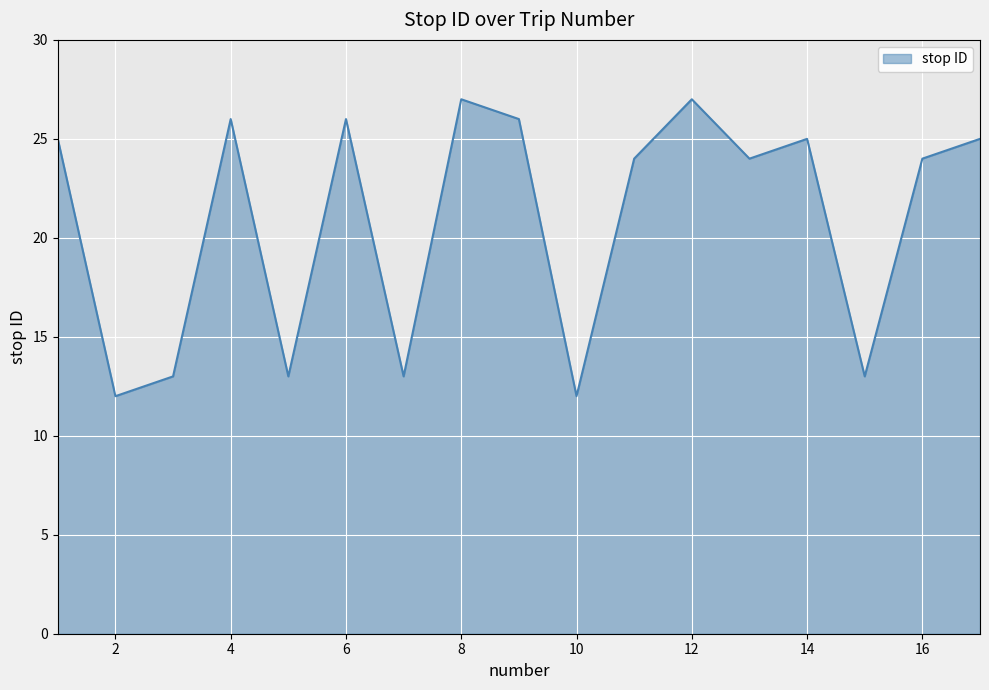

What is the difference between the maximum and minimum values?

15